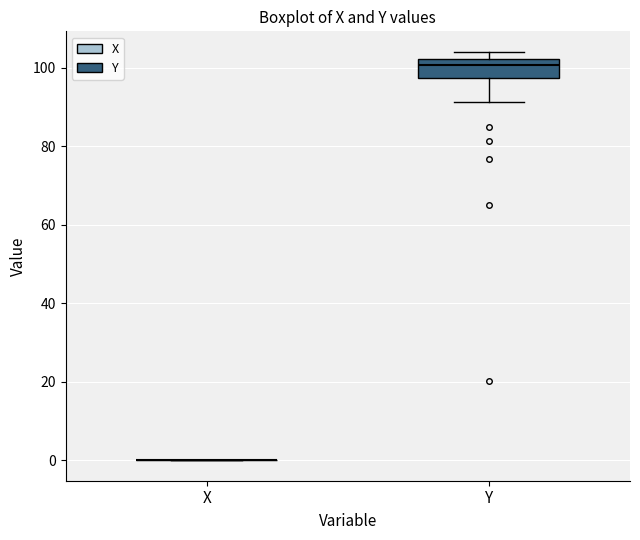

Reading left to right, read every box against the y-axis: the position of its median line, the range the box covers, and the ends of its whiskers. The values are not printed on the chart, so give them approximately, as read against the axis.

X: box collapsed to a line at 0, whiskers 0 to 0
Y: median 100, box 98 to 102, whiskers 92 to 104